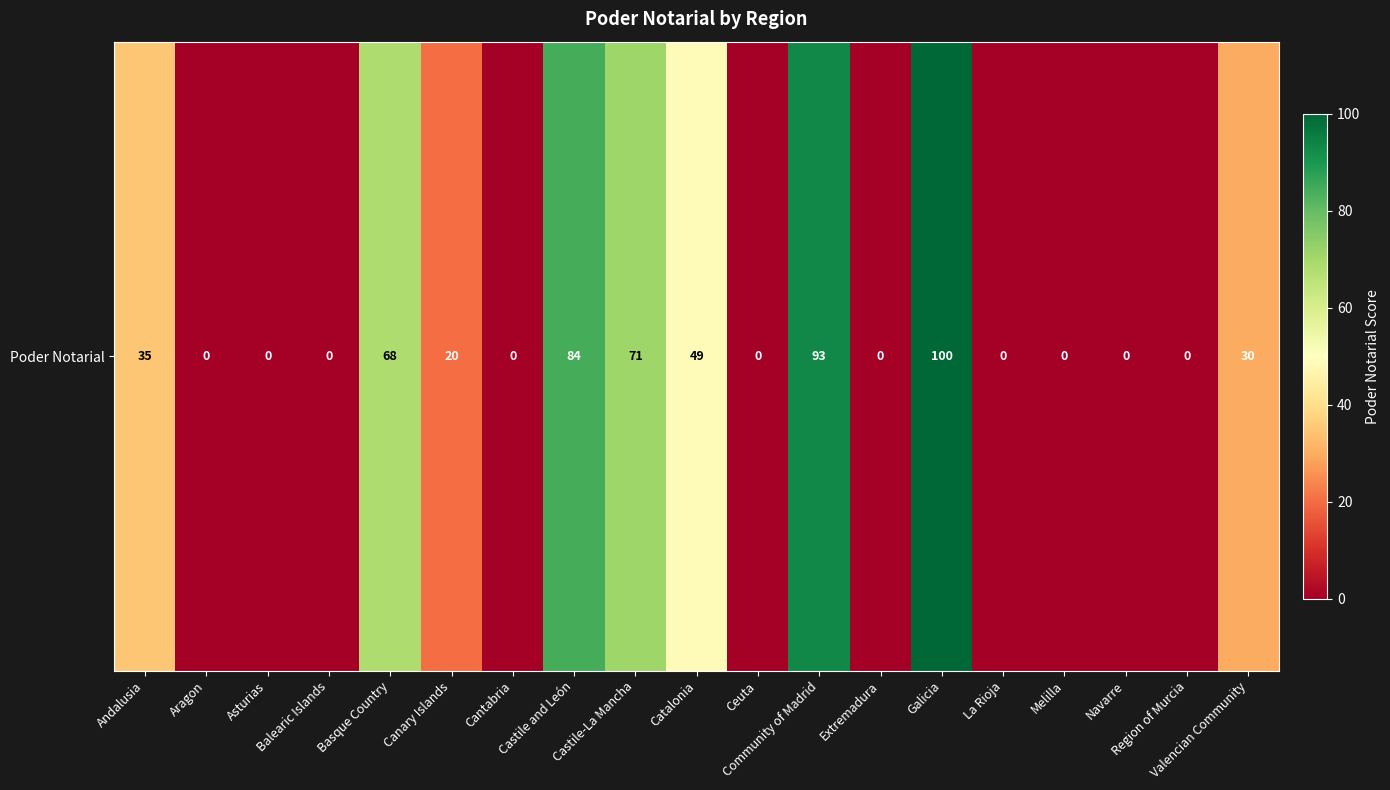

At which category does the chart reach its peak across all series?

Galicia